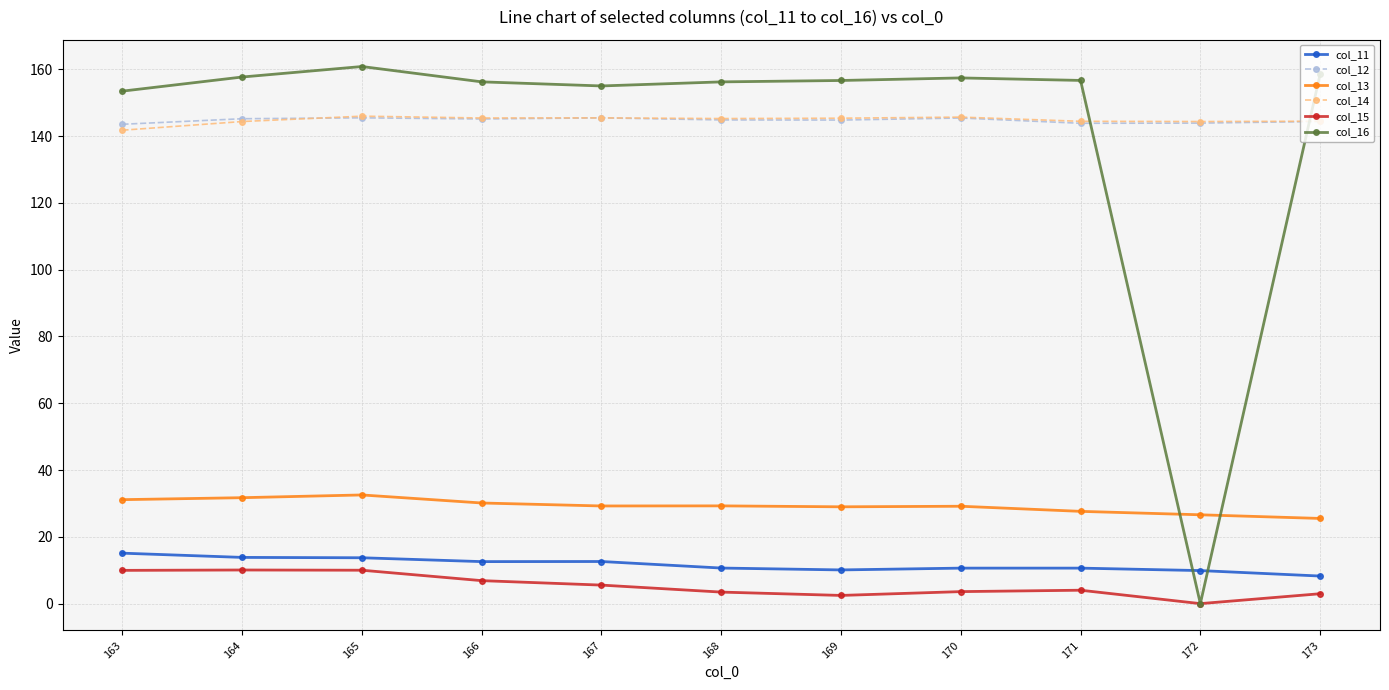

True or false: col_16 has more than 1 points higher than both neighbors.

True